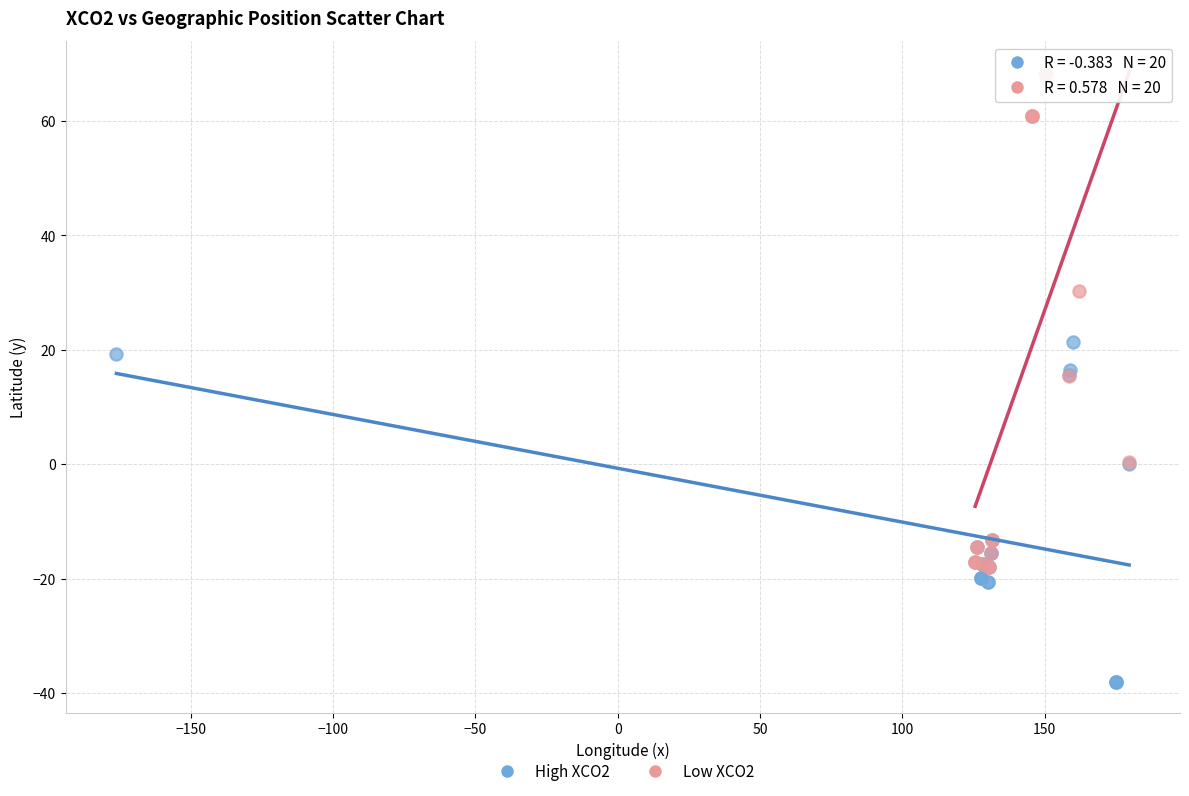

Which series contains the highest Y value?

Low XCO2